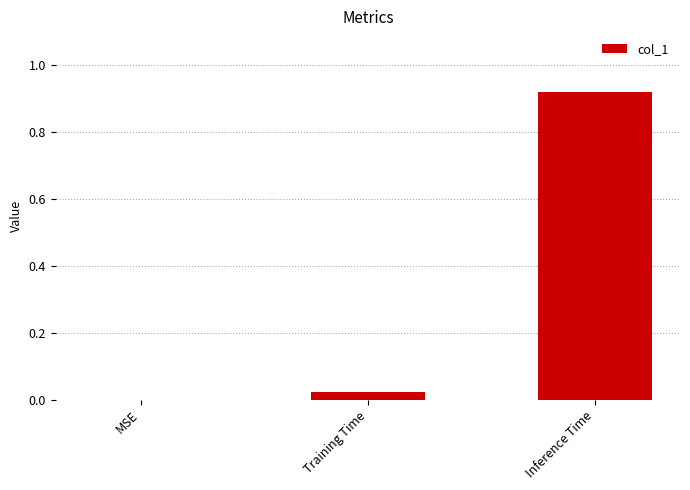

True or false: the data shows -0.6 at MSE.

False